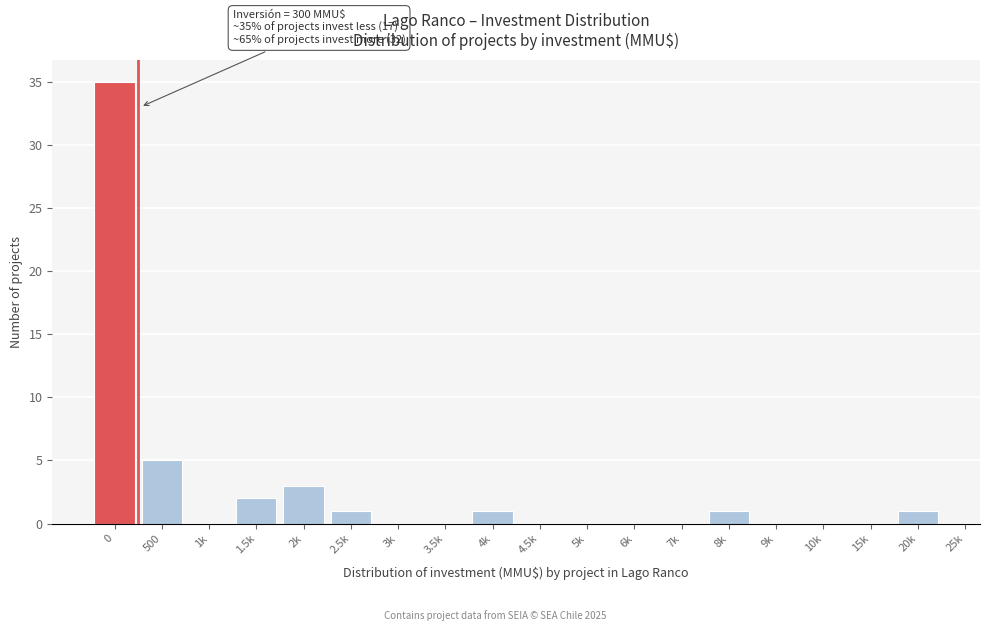

Reading left to right, extract all data points from this chart.

0=35	500=5	1k=0	1.5k=2	2k=3	2.5k=1	3k=0	3.5k=0	4k=1	4.5k=0	5k=0	6k=0	7k=0	8k=1	9k=0	10k=0	15k=0	20k=1